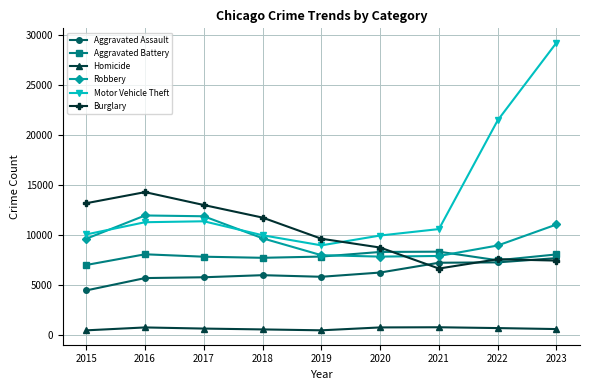

At which category is the sum across all series the highest?

2023